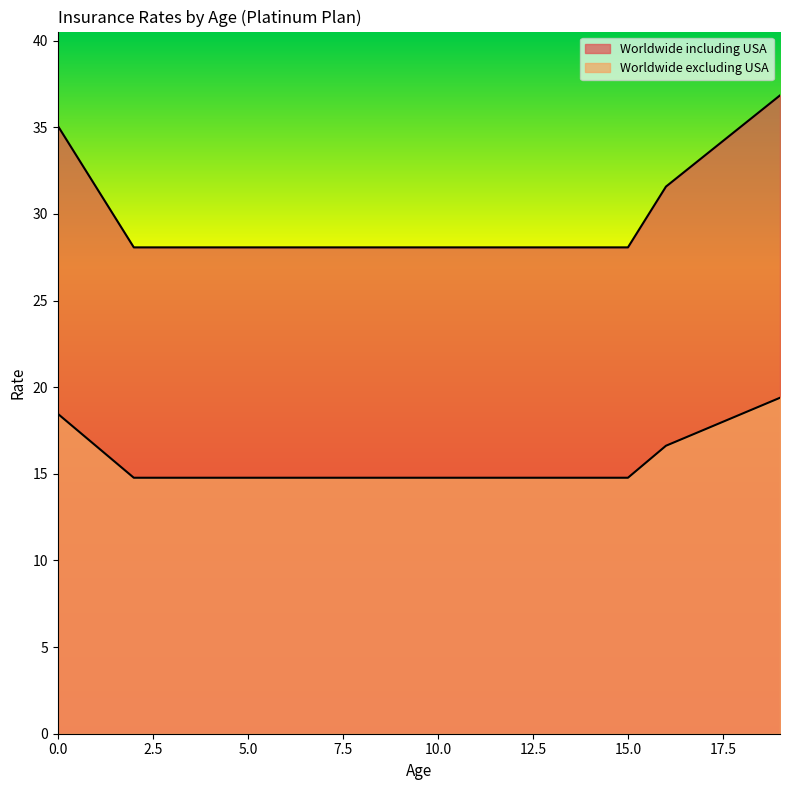

Reading left to right, what are all the values shown in this chart?

Worldwide including USA: 0=35.1	1=31.6	2=28.1	3=28.1	4=28.1	5=28.1	6=28.1	7=28.1	8=28.1	9=28.1	10=28.1	11=28.1	12=28.1	13=28.1	14=28.1	15=28.1	16=31.6	17=33.3	18=35.1	19=36.8
Worldwide excluding USA: 0=18.5	1=16.6	2=14.8	3=14.8	4=14.8	5=14.8	6=14.8	7=14.8	8=14.8	9=14.8	10=14.8	11=14.8	12=14.8	13=14.8	14=14.8	15=14.8	16=16.6	17=17.5	18=18.5	19=19.4